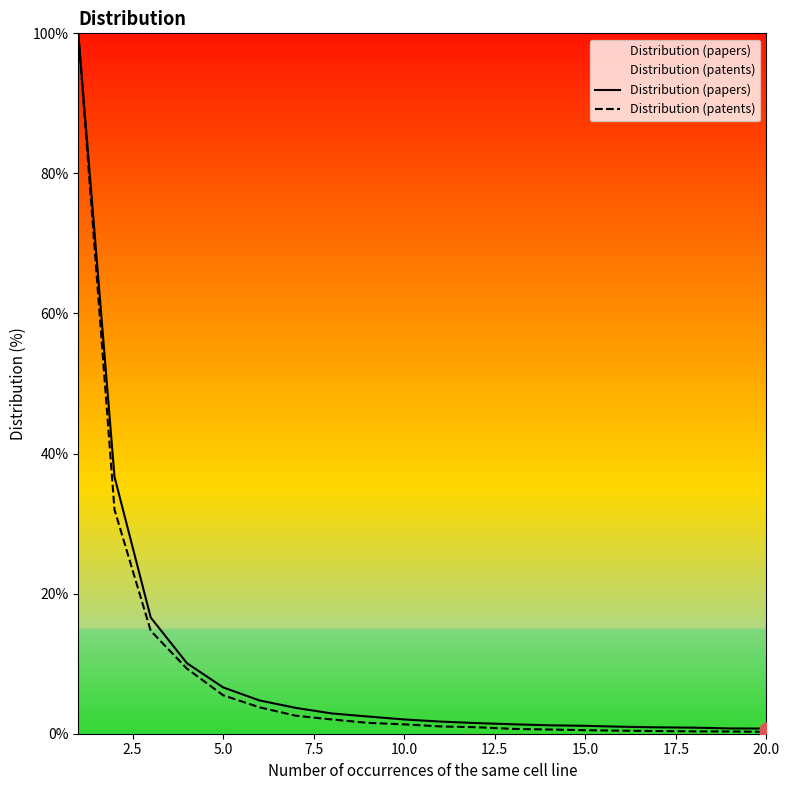

What is the total value across all series at 5.0?

12.1